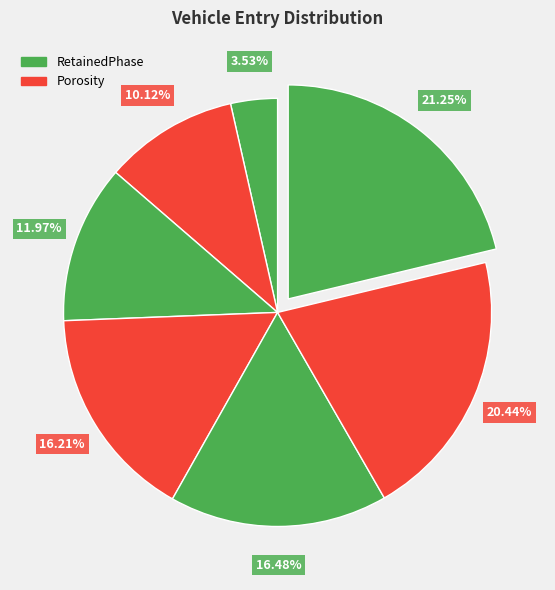

How many slices are in this pie chart?

7